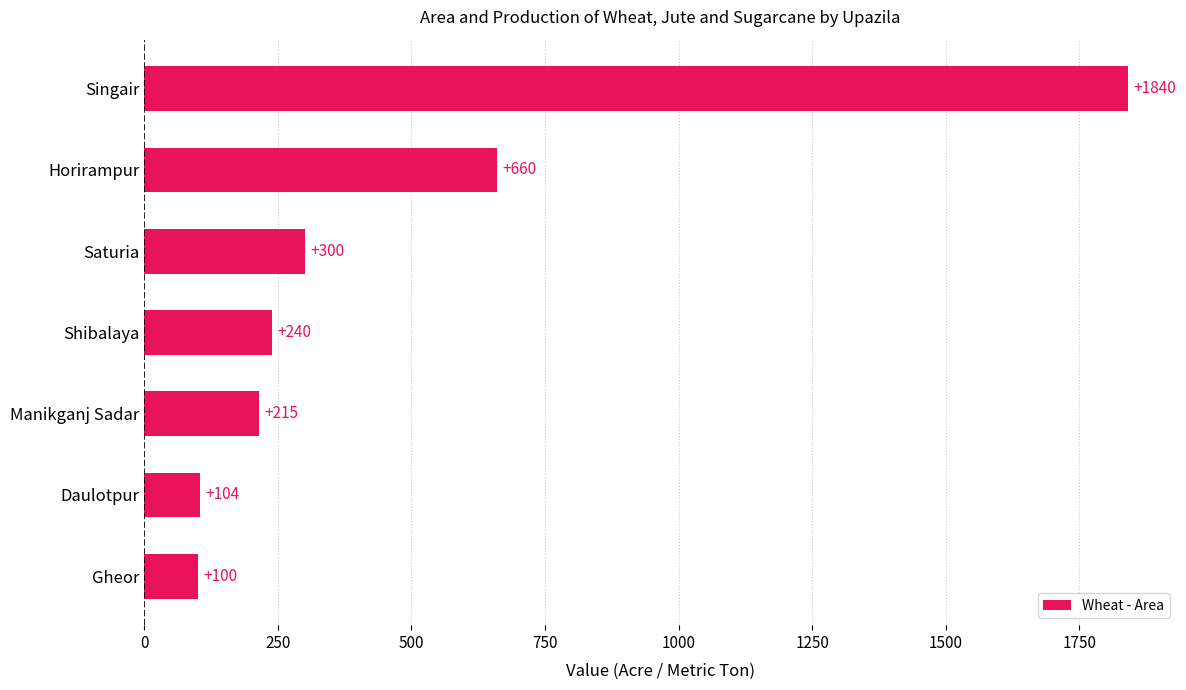

Rank the categories by value from highest to lowest.

Singair, Horirampur, Saturia, Shibalaya, Manikganj Sadar, Daulotpur, Gheor